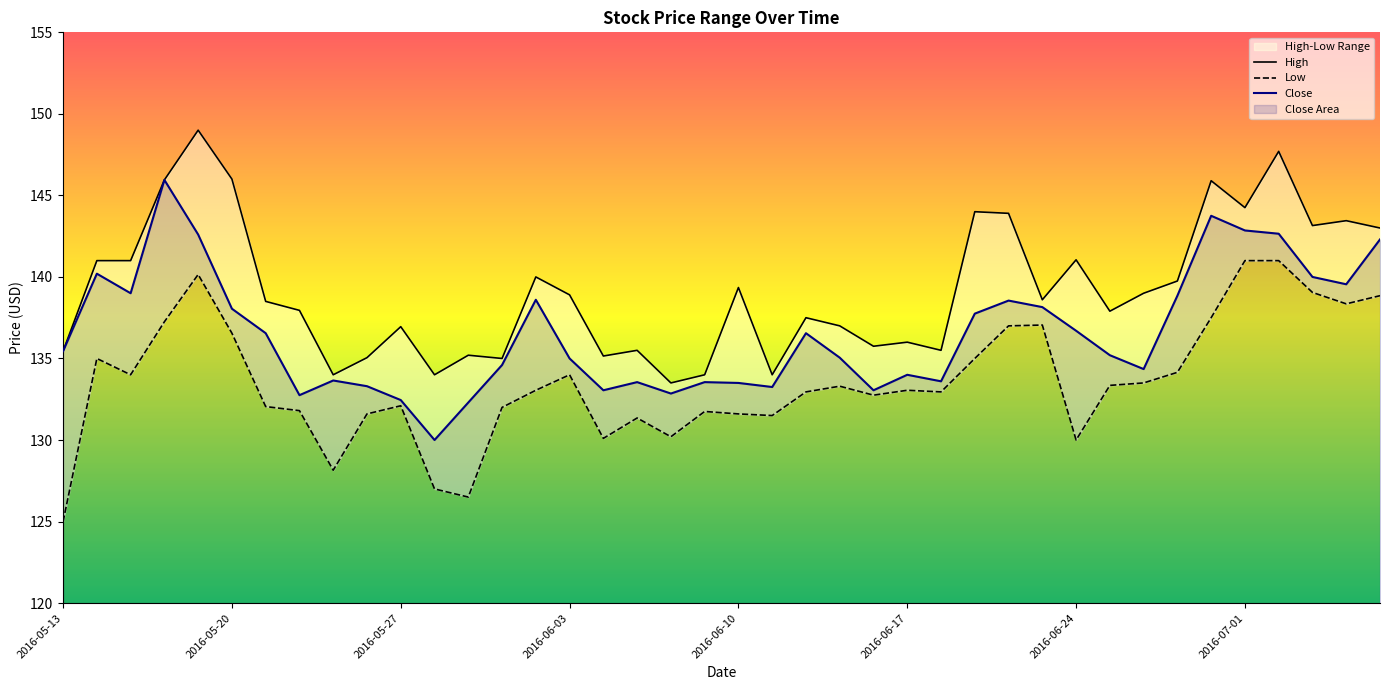

What is the lowest value of the Low series?

125.0